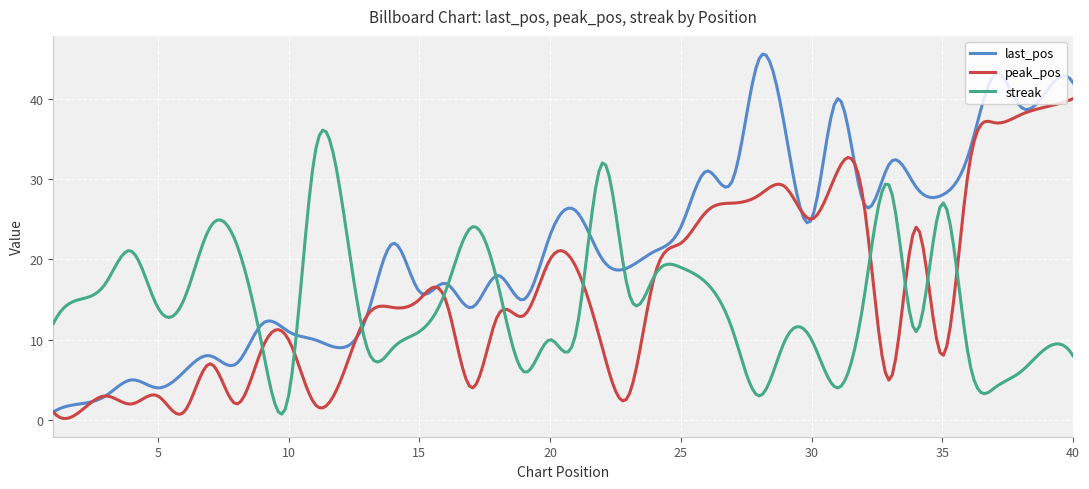

What is the maximum value shown in the chart?

45.5